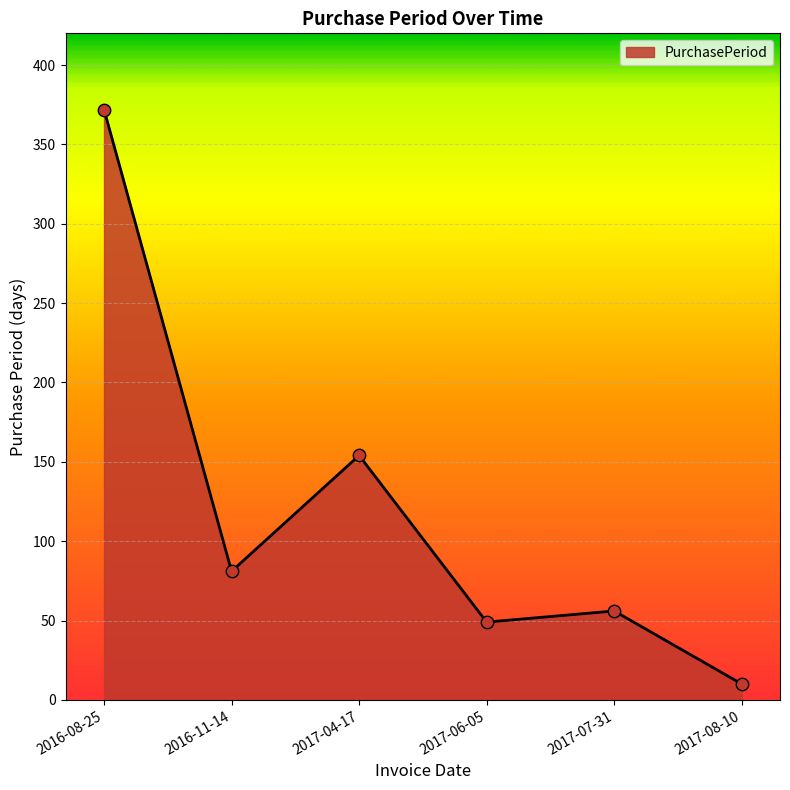

What is the change in value from 2016-08-25 to 2017-04-17?

-218